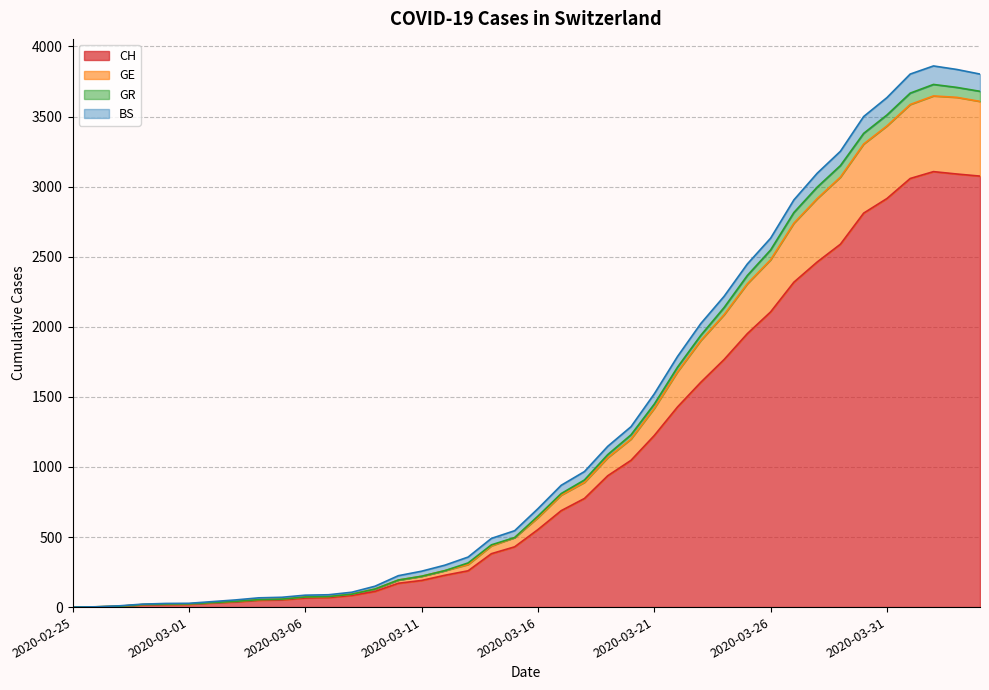

How many data points in GR are above 702?

19